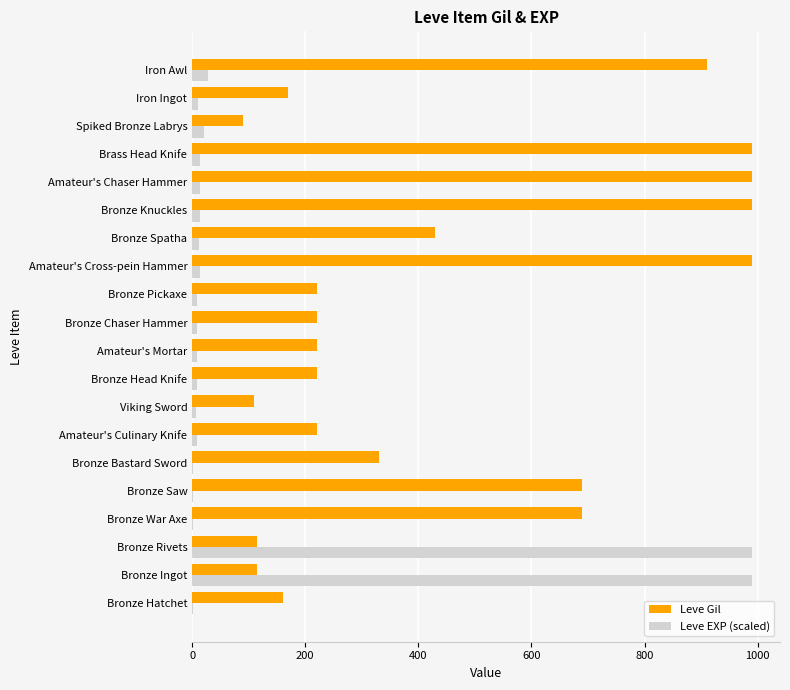

Which series has the largest total across all categories?

Leve Gil